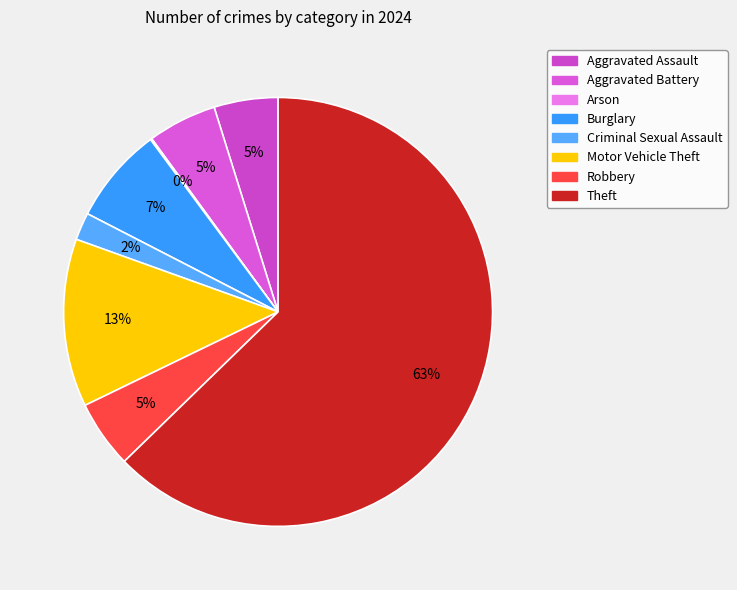

Is there a majority slice in this chart?

Yes